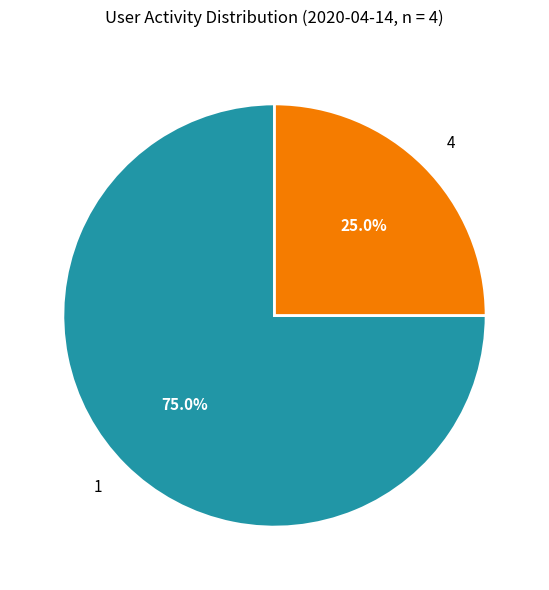

How many slices are in this pie chart?

2